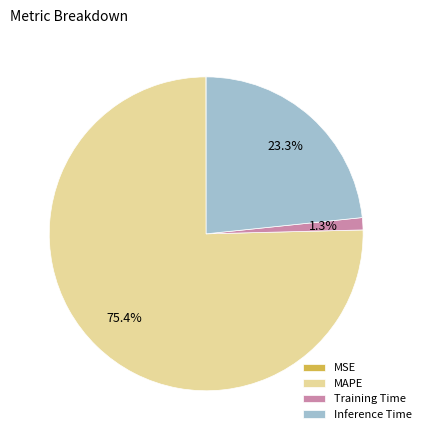

Does any single category account for the majority?

Yes